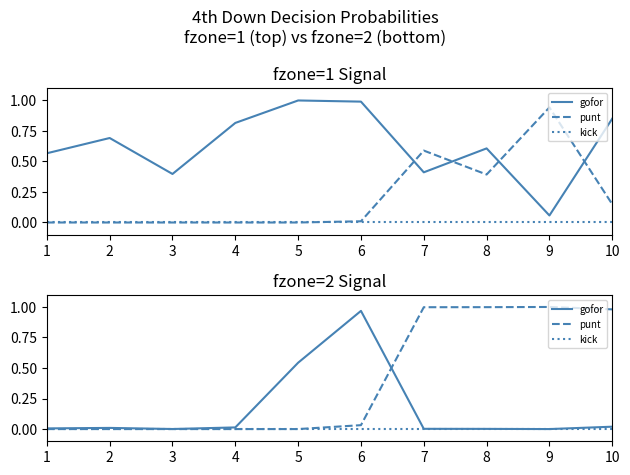

Which series has the widest spread of values?

punt